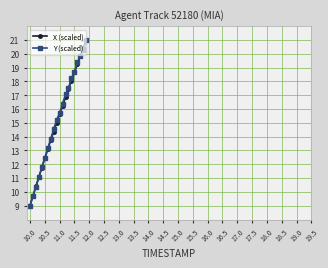

What is the highest value of the X (scaled) series?

21.0